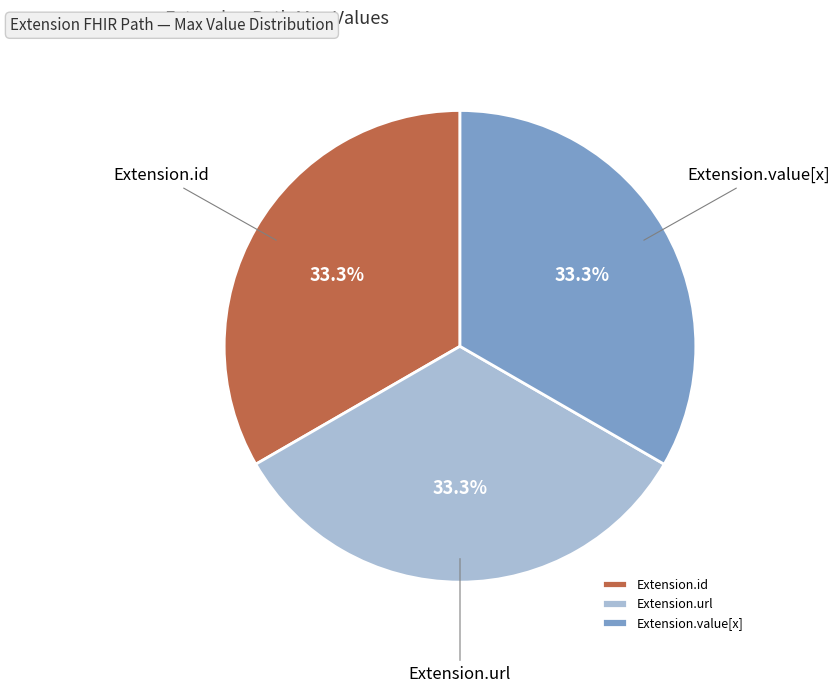

Approximately how many times larger is the value at Extension.id compared to Extension.value[x]?

1.0